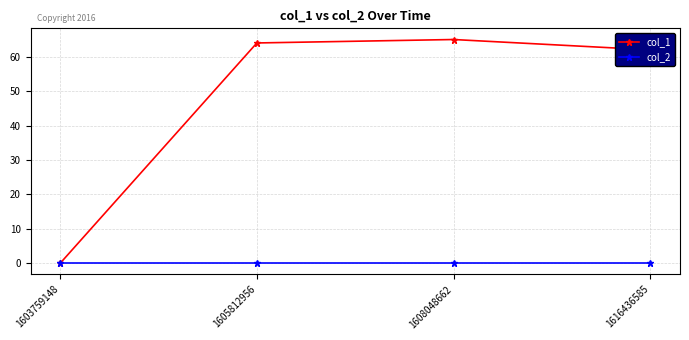

Is this an area chart (filled region under the line)?

No